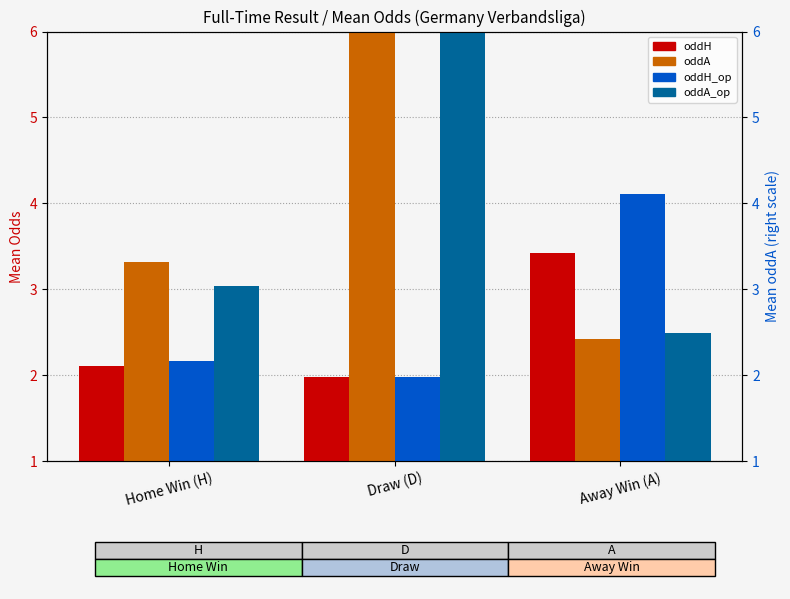

What position from the right is Home Win (H)?

3